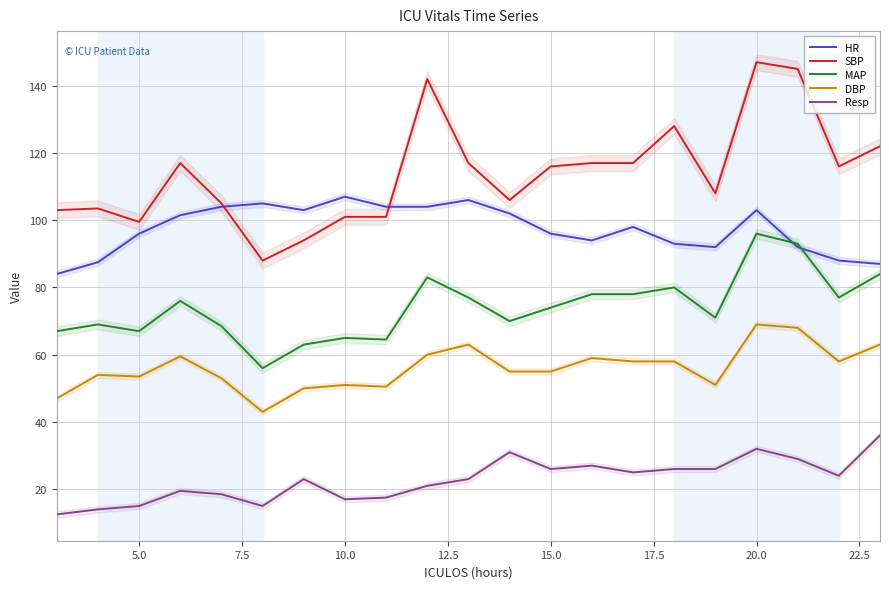

Reading left to right, list all the values displayed in this chart.

HR: 84.0	87.5	96.0	101.5	104.0	105.0	103.0	107.0	104.0	104.0	106.0	102.0	96.0	94.0	98.0	93.0	92.0	103.0	92.0	88.0	87.0
SBP: 103.0	103.5	99.5	117.0	105.0	88.0	94.0	101.0	101.0	142.0	117.0	106.0	116.0	117.0	117.0	128.0	108.0	147.0	145.0	116.0	122.0
MAP: 67.0	69.0	67.0	76.0	68.5	56.0	63.0	65.0	64.5	83.0	77.0	70.0	74.0	78.0	78.0	80.0	71.0	96.0	93.0	77.0	84.0
DBP: 47.0	54.0	53.5	59.5	53.0	43.0	50.0	51.0	50.5	60.0	63.0	55.0	55.0	59.0	58.0	58.0	51.0	69.0	68.0	58.0	63.0
Resp: 12.5	14.0	15.0	19.5	18.5	15.0	23.0	17.0	17.5	21.0	23.0	31.0	26.0	27.0	25.0	26.0	26.0	32.0	29.0	24.0	36.0